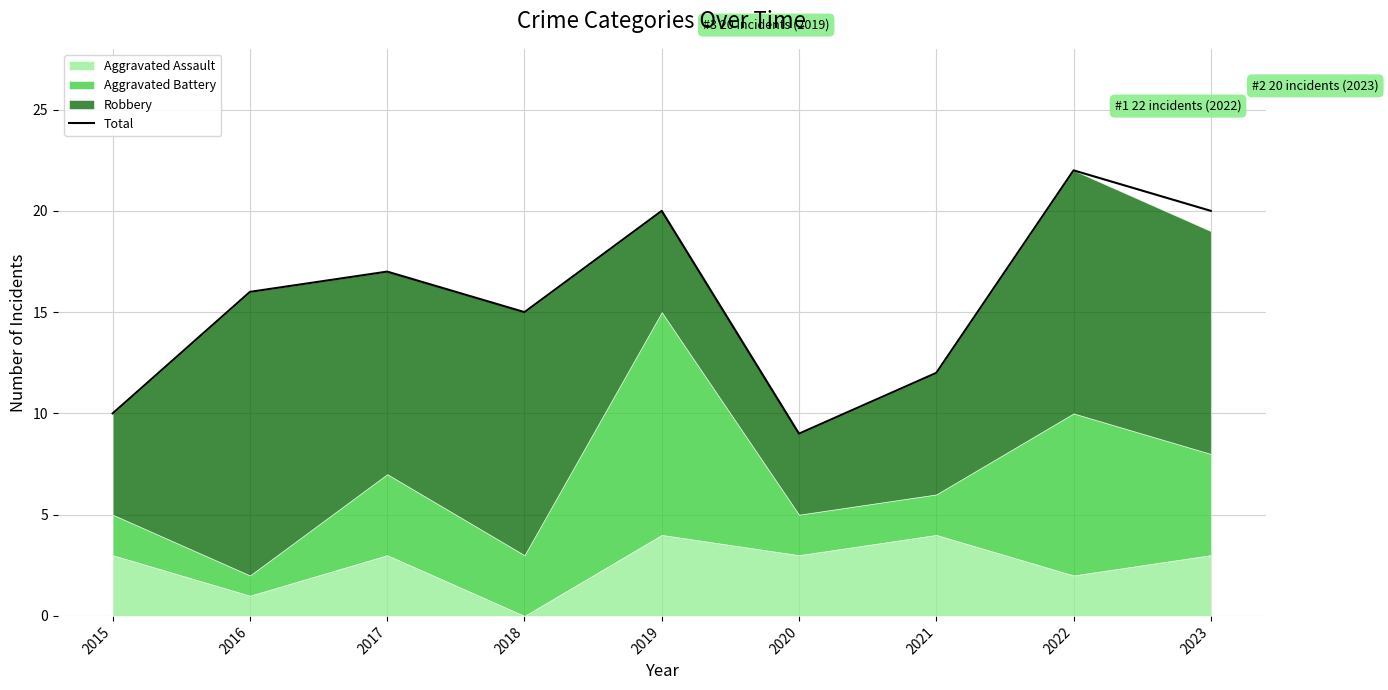

At which label is the value closest to 15?

2018